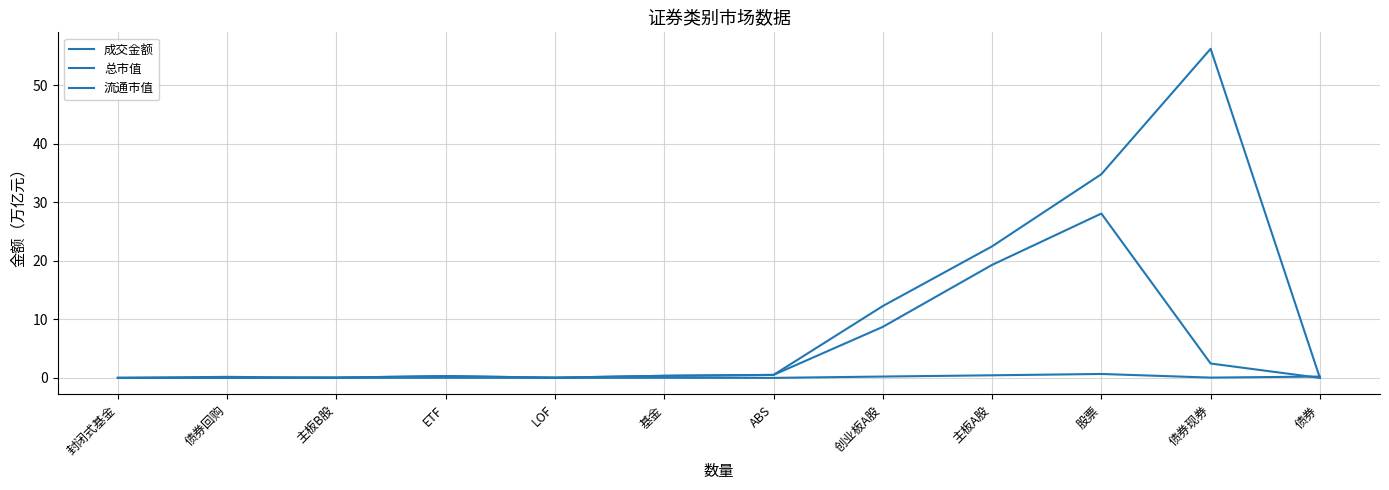

How many interior local valleys does the 总市值 series have?

2